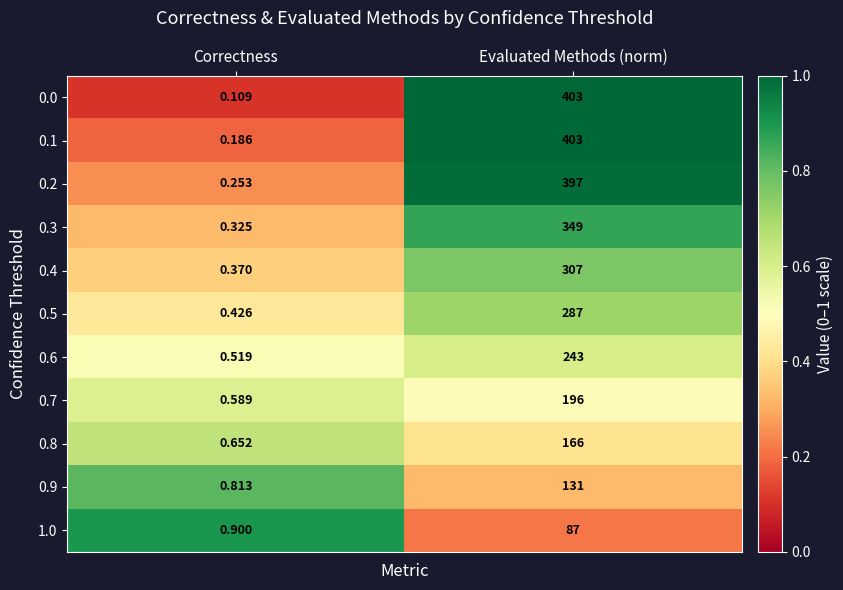

At which label is 0.9 closest to 65?

Correctness